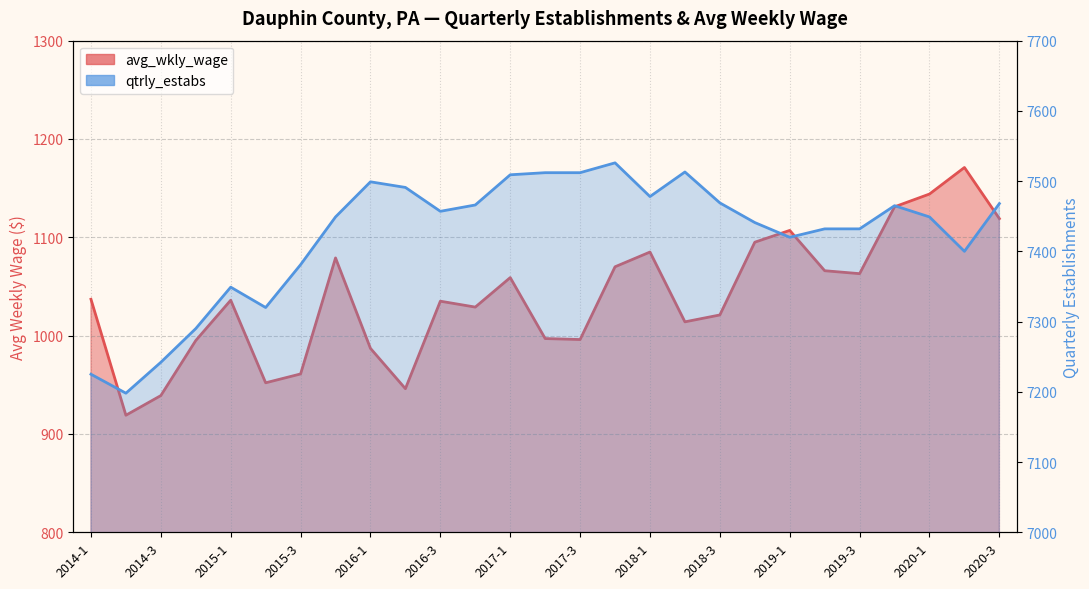

At how many categories does at least one series exceed 2392?

27